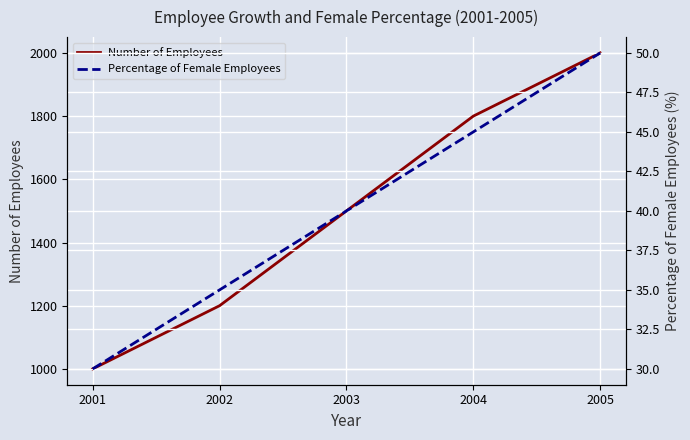

Which has a higher value, 2001 or 2004?

2004